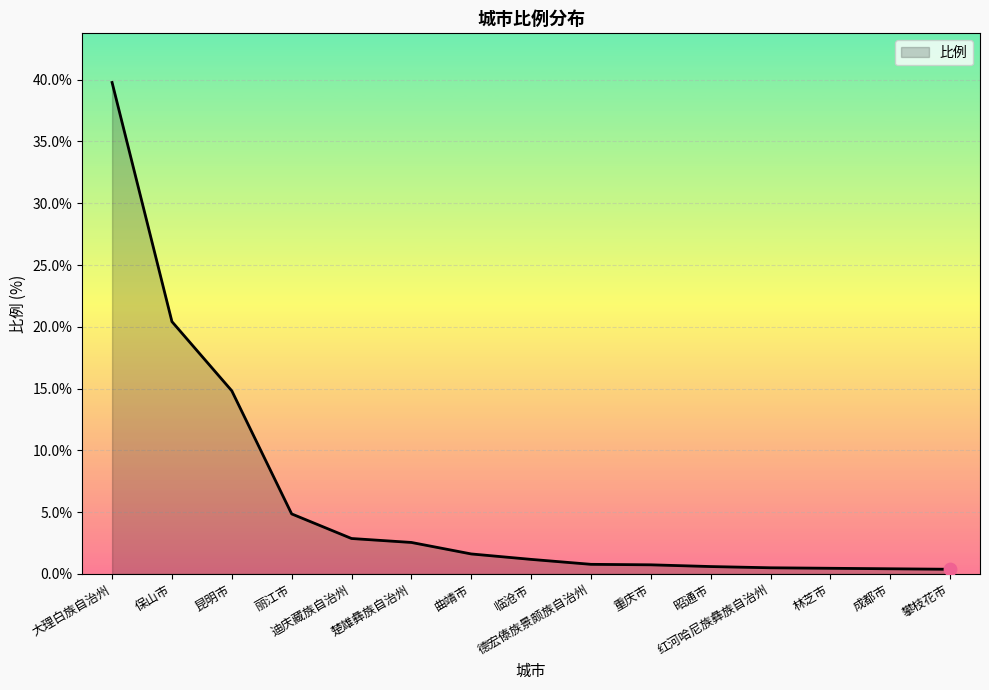

What is the change in value from 昆明市 to 攀枝花市?

-14.4